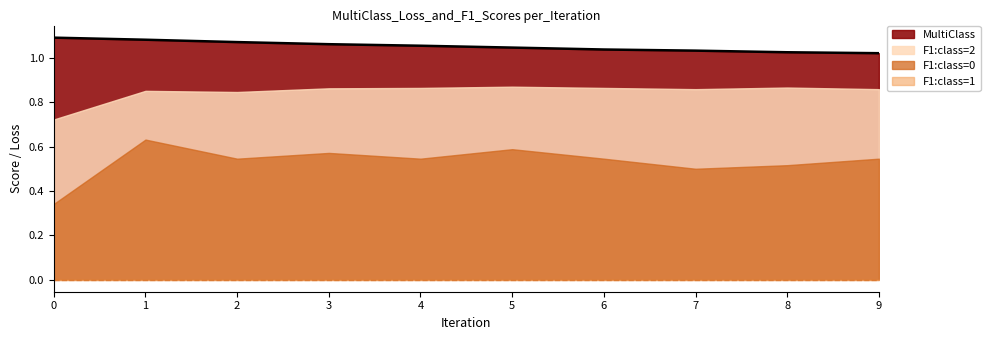

The value of MultiClass at 7 is 1.0. True or false?

True